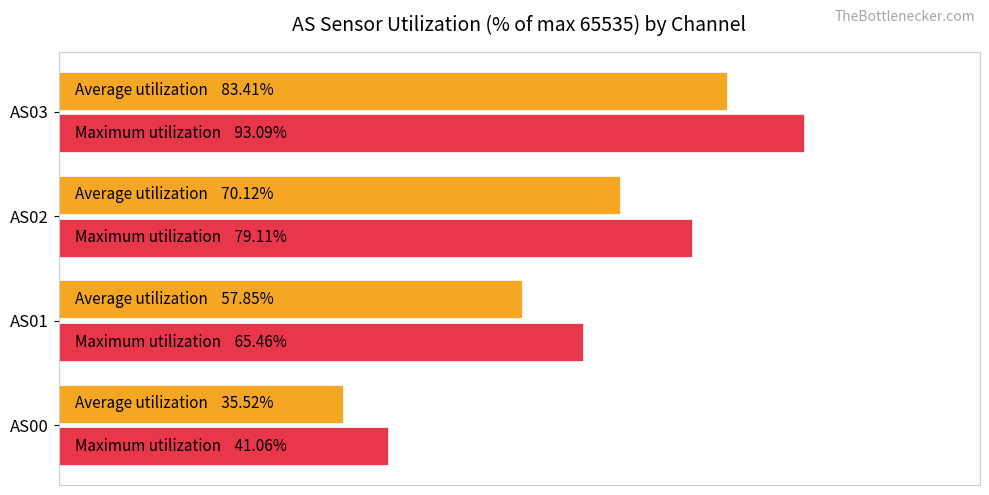

At which category is the sum across all series the highest?

AS03